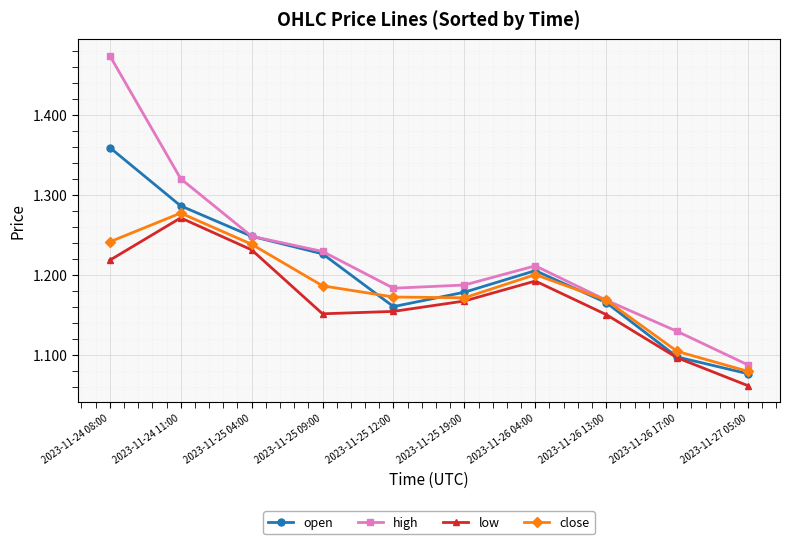

List the series in order of their peak value, highest first.

high, open, close, low